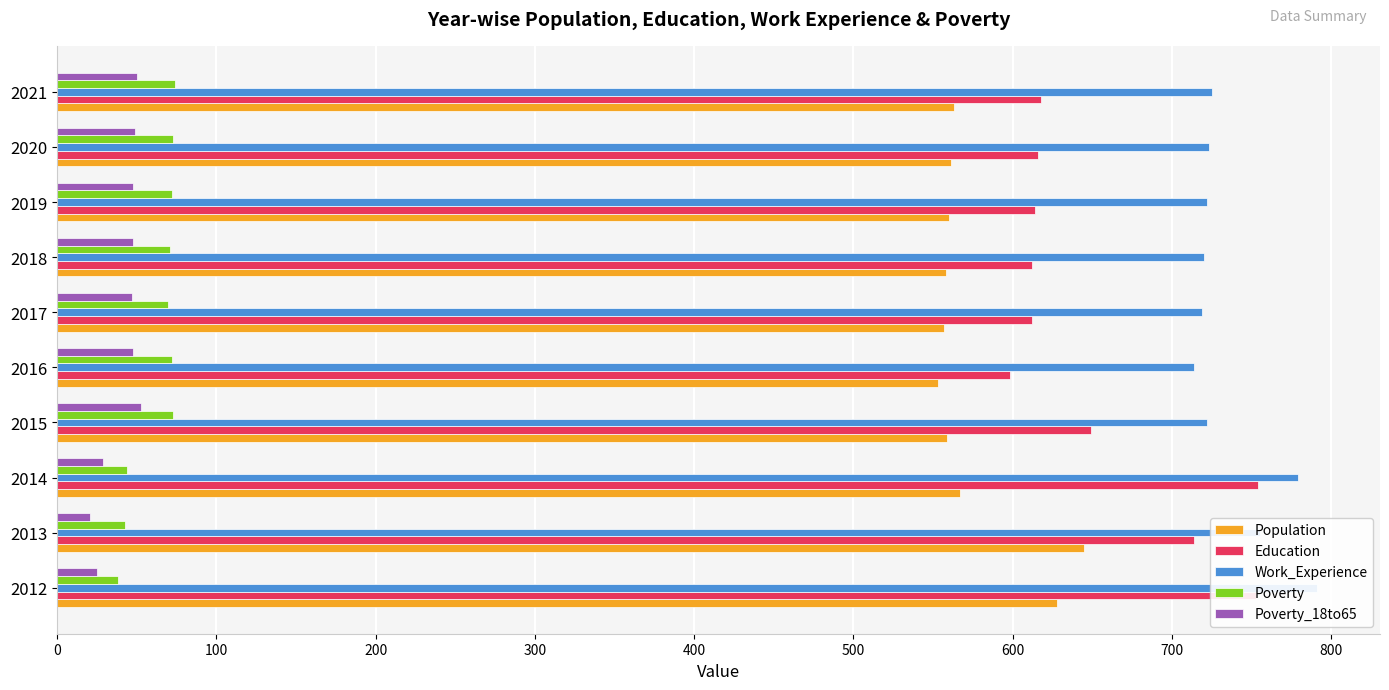

The value of Population at 2016 is 298. True or false?

False